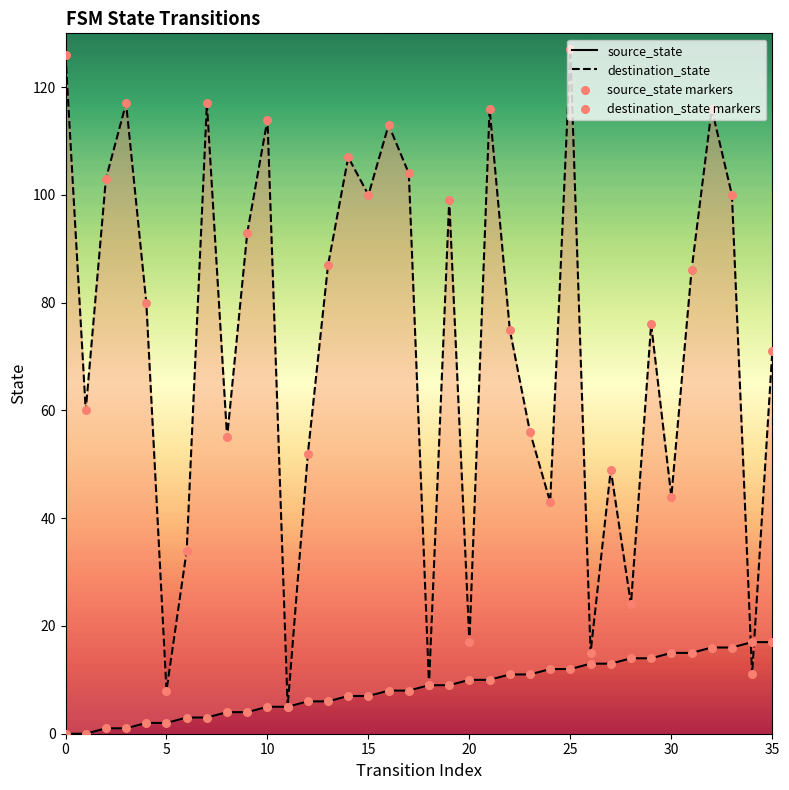

At which category is the sum across all series the highest?

25